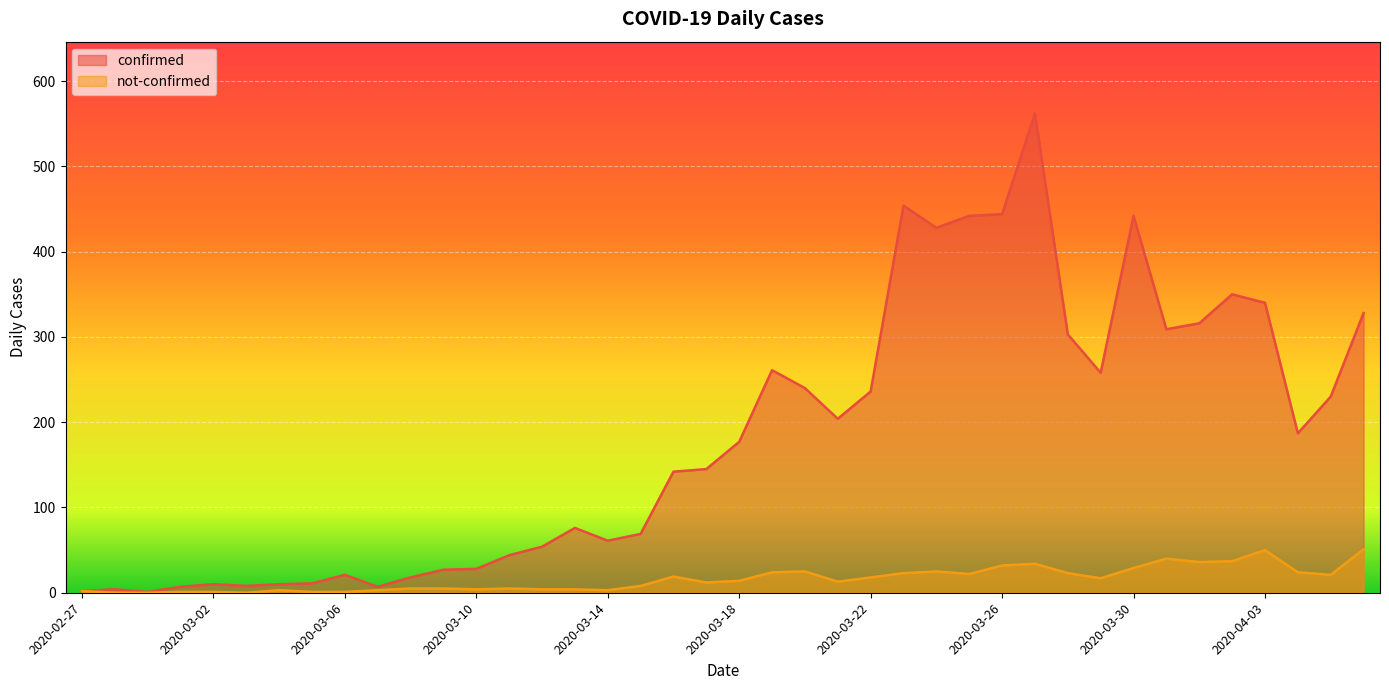

The confirmed series shows 230 at 2020-04-05. True or false?

True